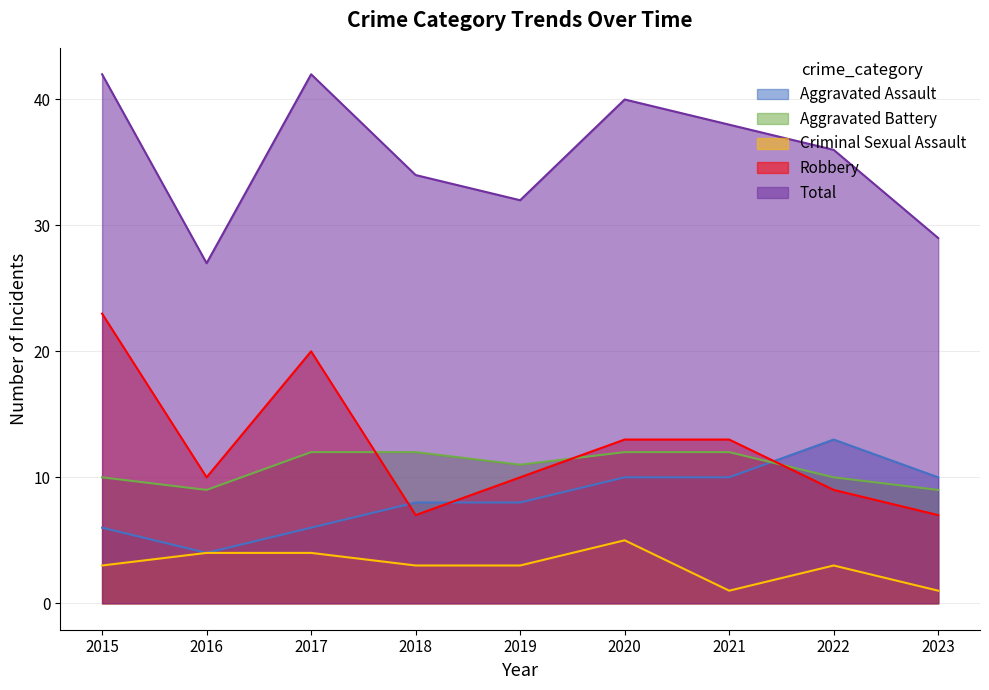

What is the difference between the highest and lowest values at 2022?

33